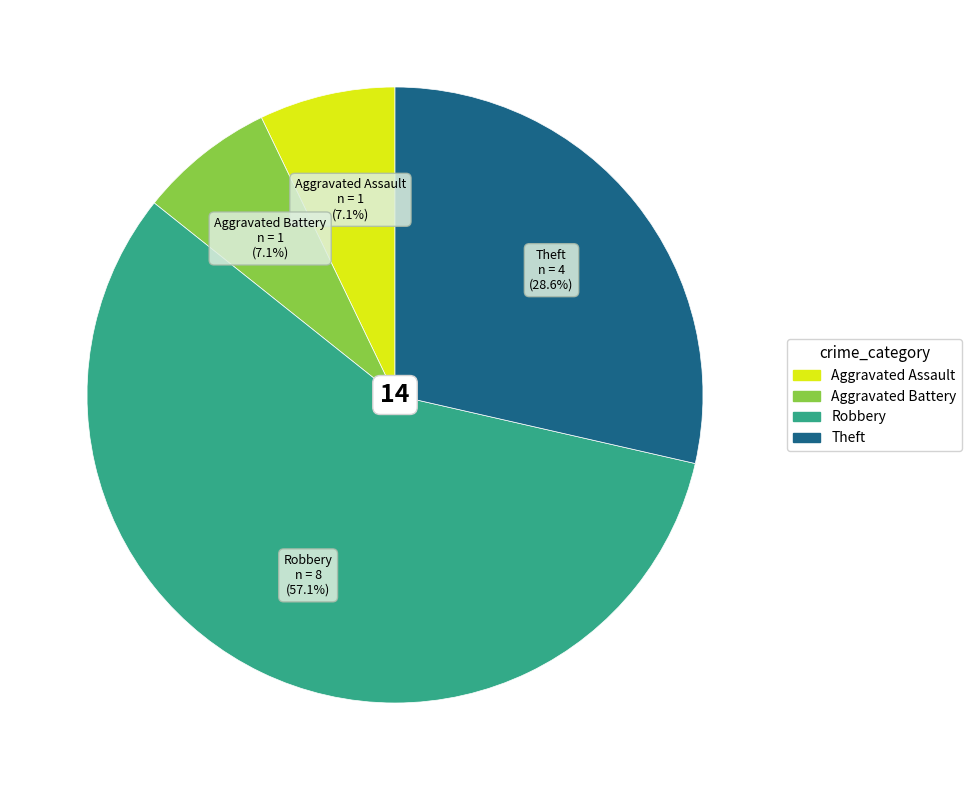

Does any single category account for the majority?

Yes